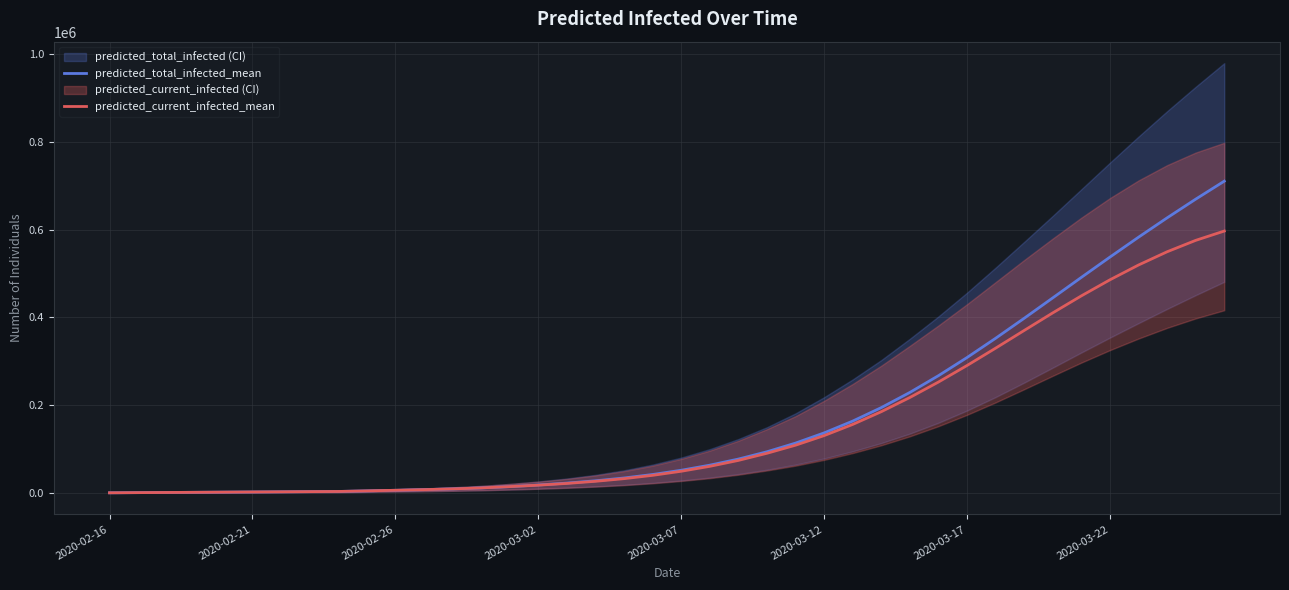

What is the sum of the predicted_total_infected_mean values at 18 and 12?

43437